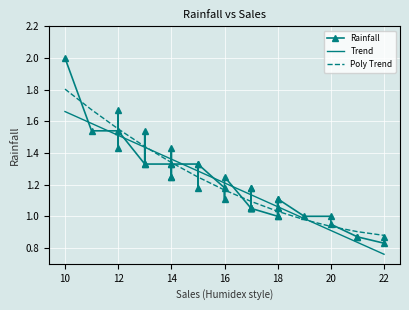

Reading left to right, transcribe all the data shown in this chart.

Rainfall: 2.0	1.5	1.5	1.7	1.4	1.5	1.3	1.5	1.3	1.3	1.4	1.2	1.2	1.3	1.3	1.2	1.3	1.2	1.1	1.2	1.1	1.2	1.1	1.2	1.1	1.1	1.1	1.0	1.1	1.1	1.1	1.0	1.1	1.0	1.0	0.9	0.9	0.9	0.8	0.9
Trend: 1.7	1.6	1.5	1.5	1.5	1.5	1.4	1.4	1.4	1.4	1.4	1.4	1.4	1.4	1.3	1.3	1.3	1.2	1.2	1.2	1.1	1.1	1.1	1.1	1.1	1.1	1.1	1.1	1.1	1.1	1.1	1.1	1.1	1.0	0.9	0.9	0.8	0.8	0.8	0.8
Poly Trend: 1.8	1.7	1.6	1.6	1.6	1.6	1.4	1.4	1.4	1.3	1.3	1.3	1.3	1.3	1.2	1.2	1.2	1.2	1.2	1.2	1.1	1.1	1.1	1.1	1.1	1.1	1.1	1.0	1.0	1.0	1.0	1.0	1.0	1.0	0.9	0.9	0.9	0.9	0.9	0.9